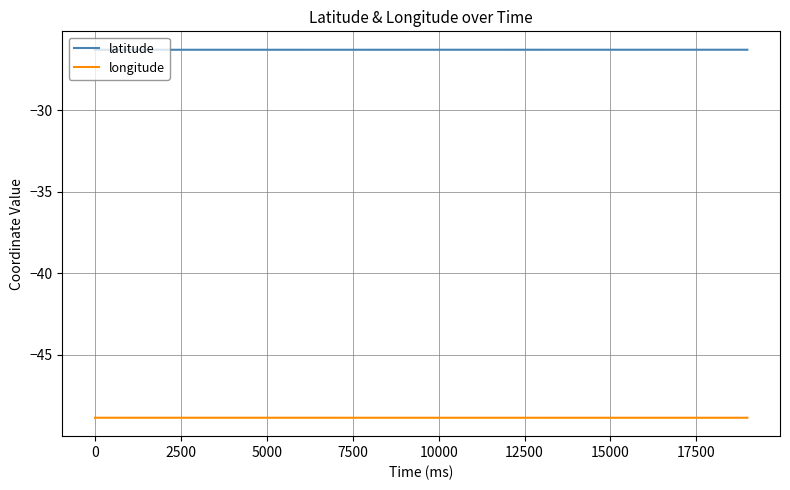

Which series has the largest total across all categories?

latitude